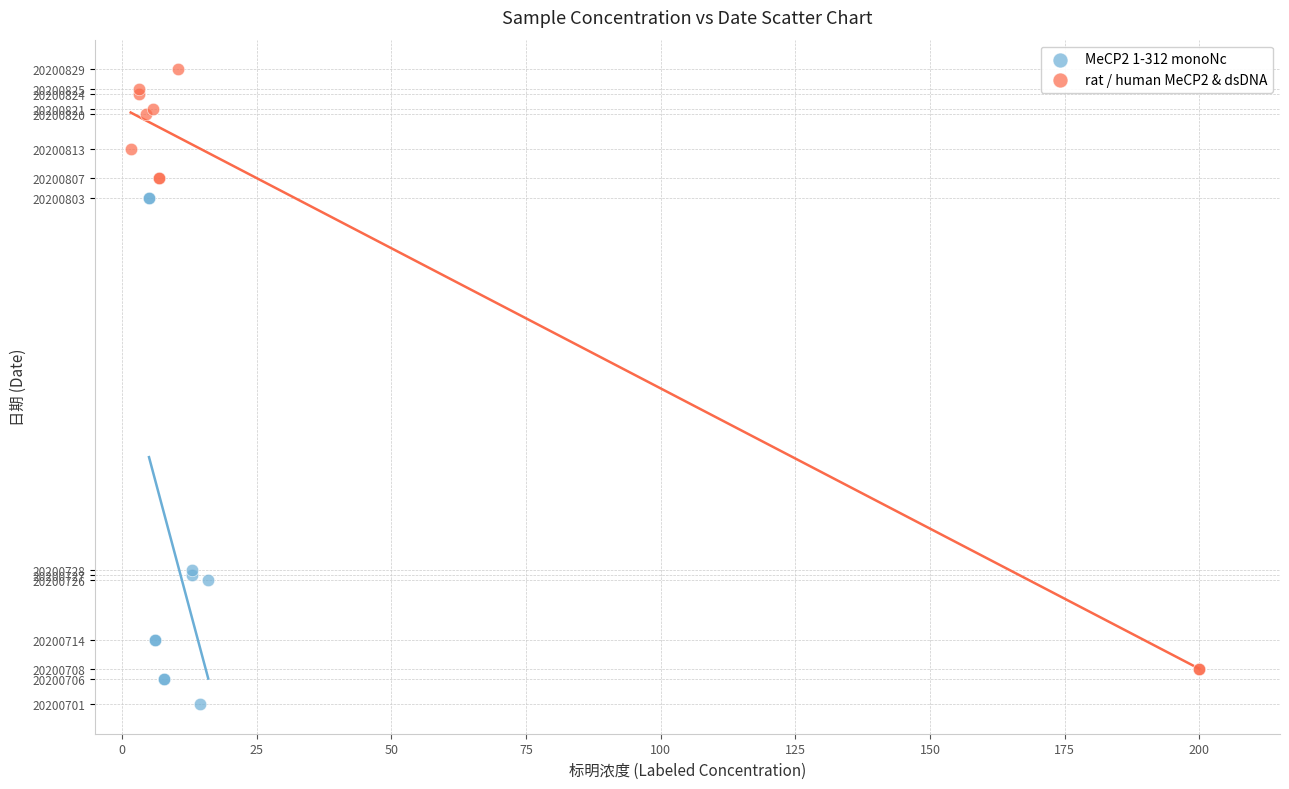

Which series reaches the maximum Y coordinate?

rat / human MeCP2 & dsDNA